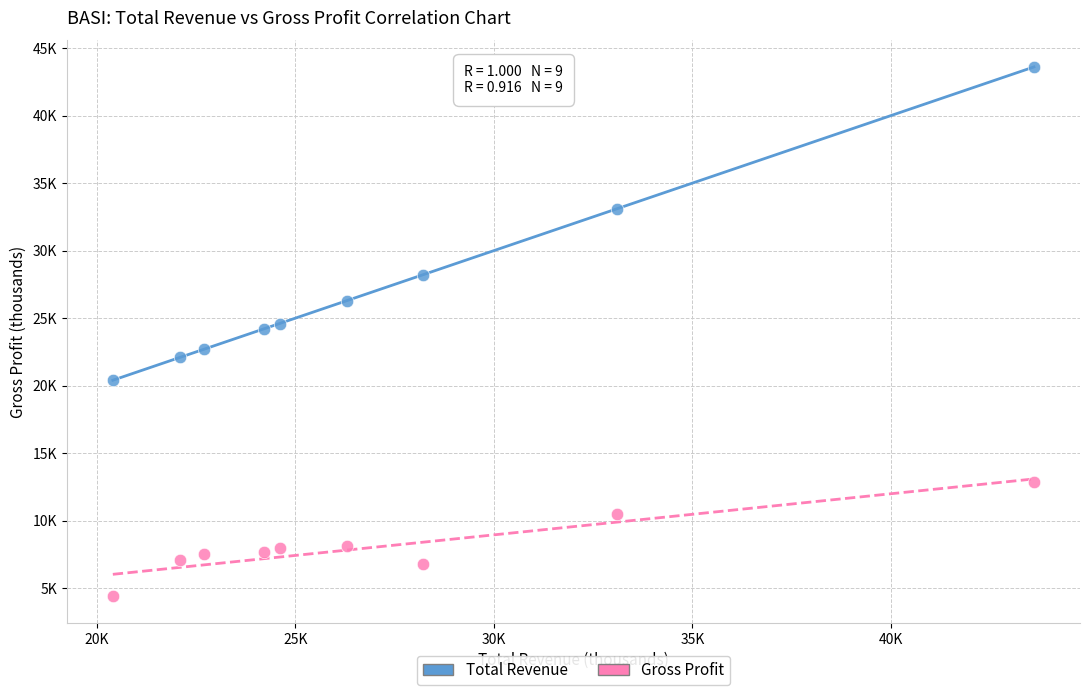

Which series reaches the minimum Y coordinate?

Gross Profit